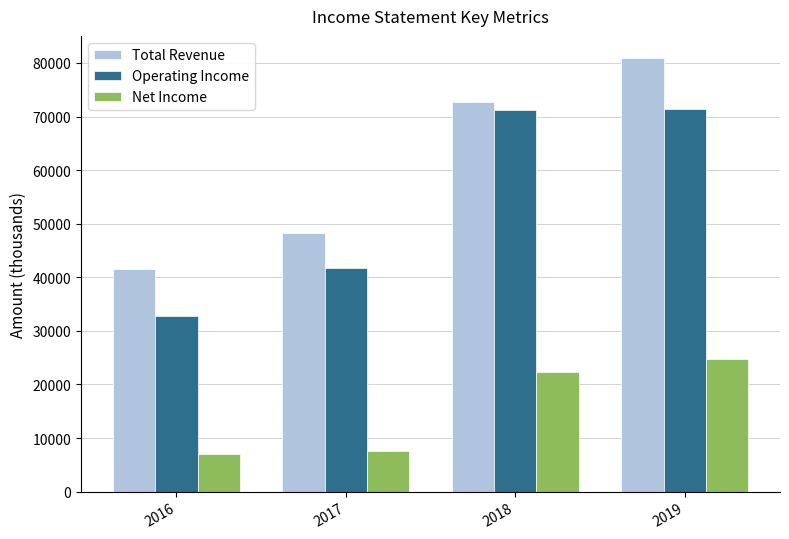

What is the difference between the Total Revenue values at 2018 and 2019?

8200